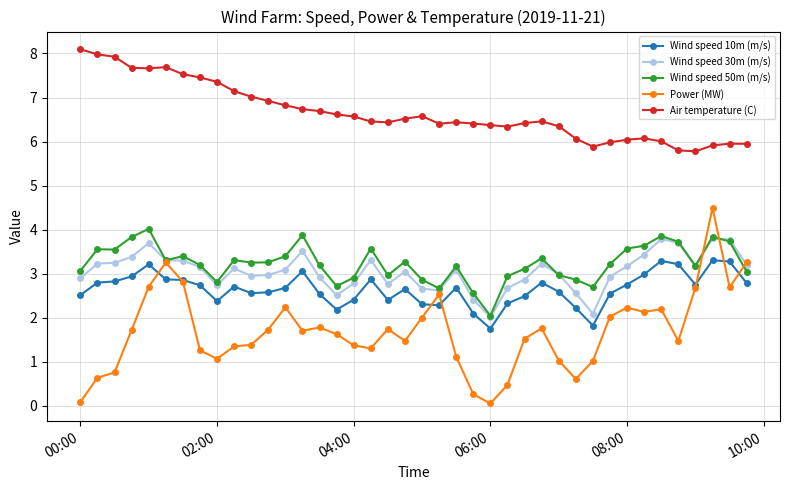

What is the value of the Air temperature (C) point at the 14th from the left?

6.7